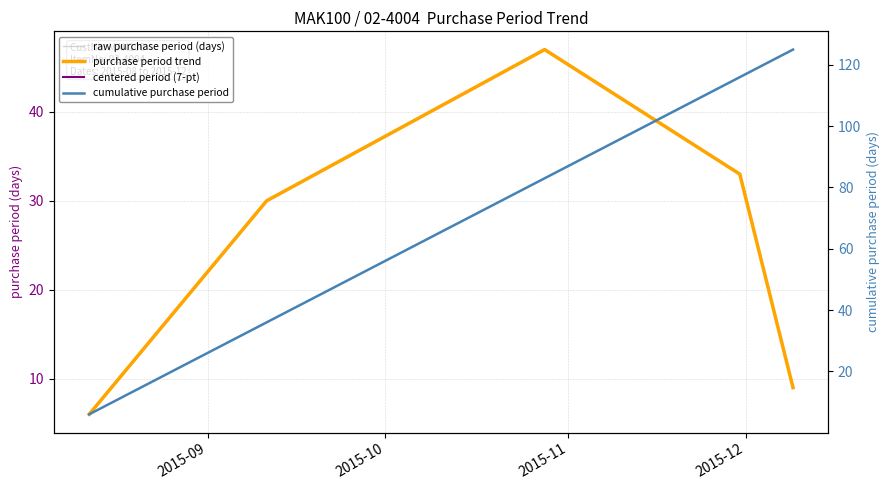

Between 2015-09 and 2015-12, which series saw the biggest shift?

cumulative purchase period